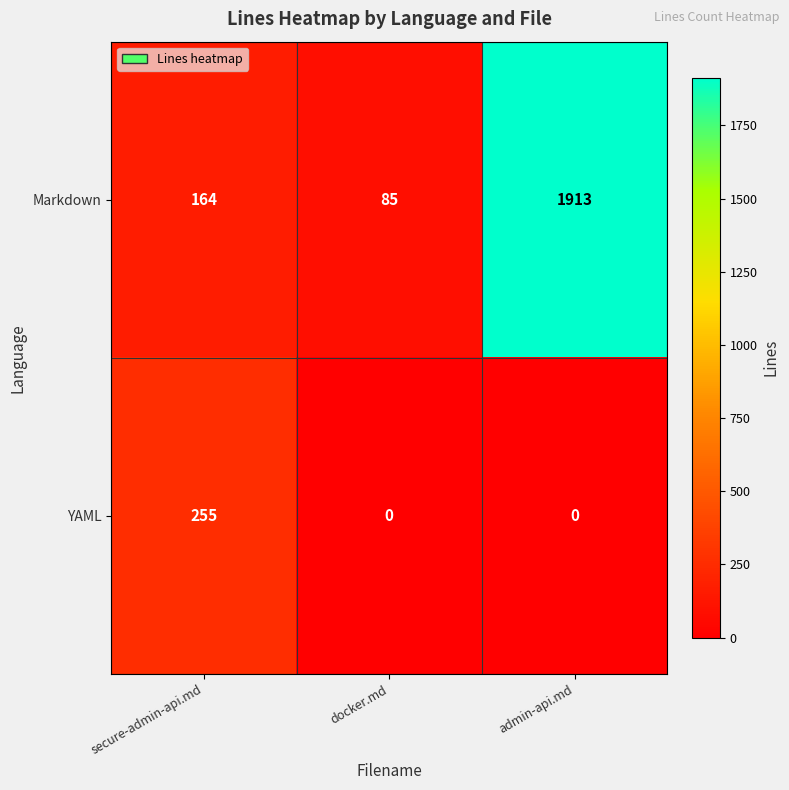

List the series in order of their peak value, highest first.

Markdown, YAML